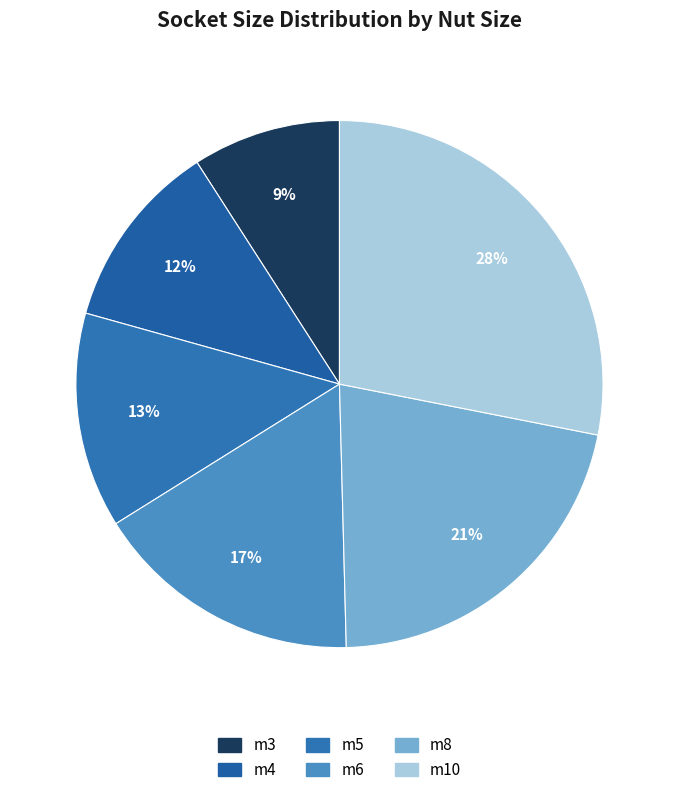

How many slices are in this pie chart?

6